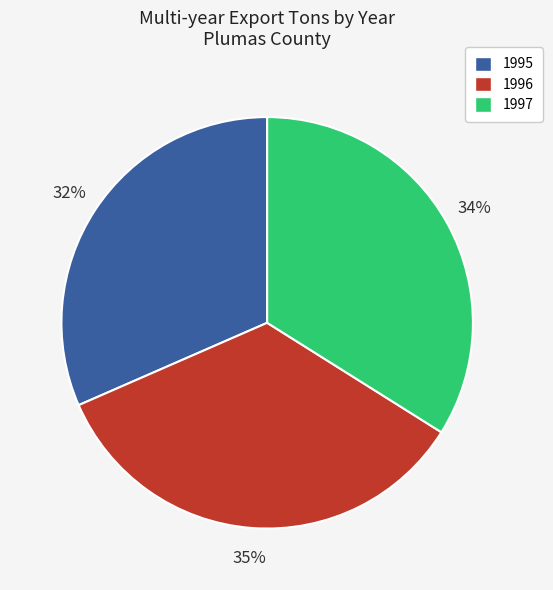

Do 1997 and 1995 together represent more than half of the pie?

Yes